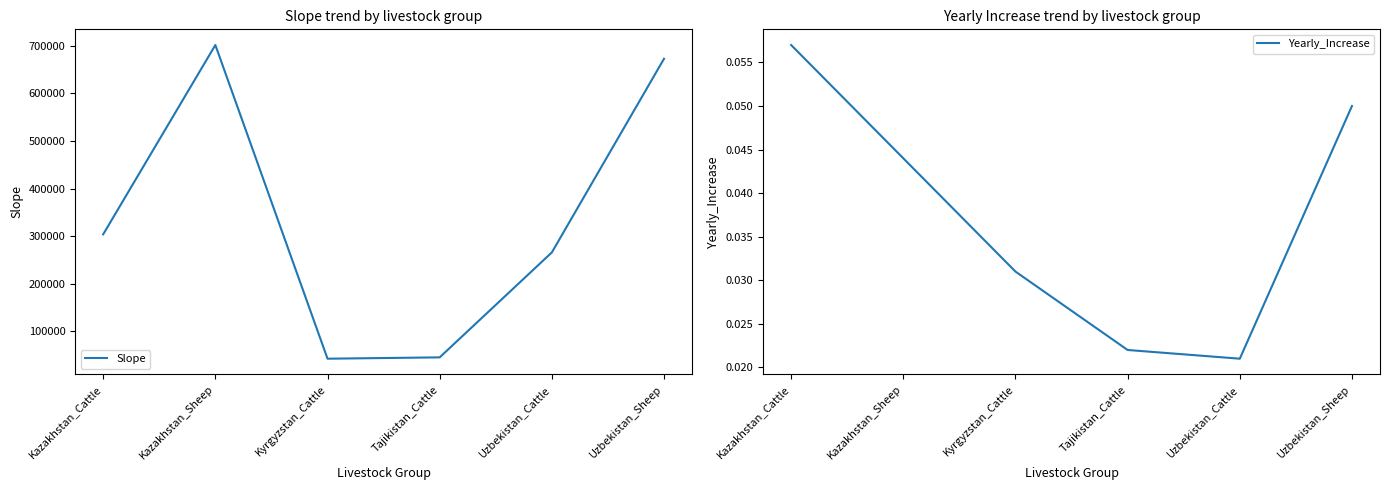

What is the minimum value for Slope?

42849.2